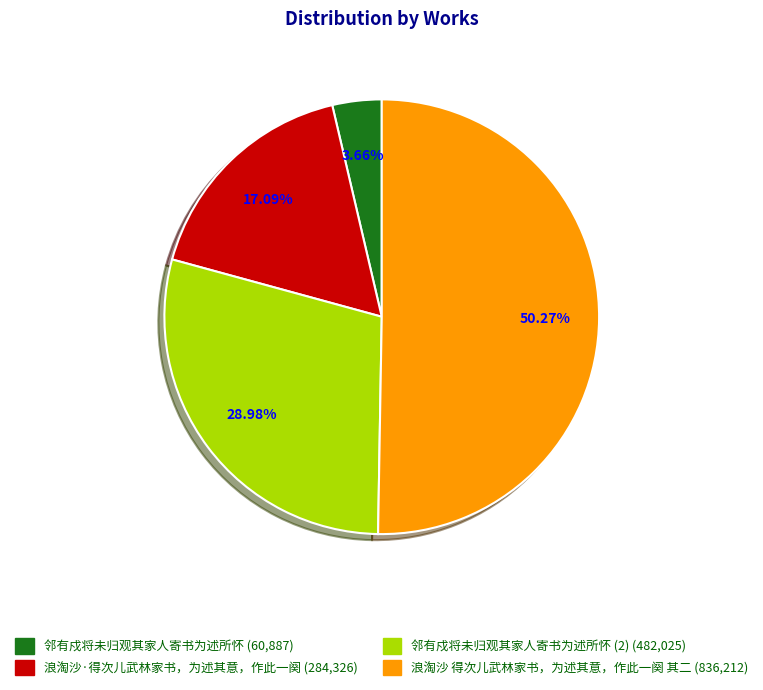

Is there a majority slice in this chart?

Yes